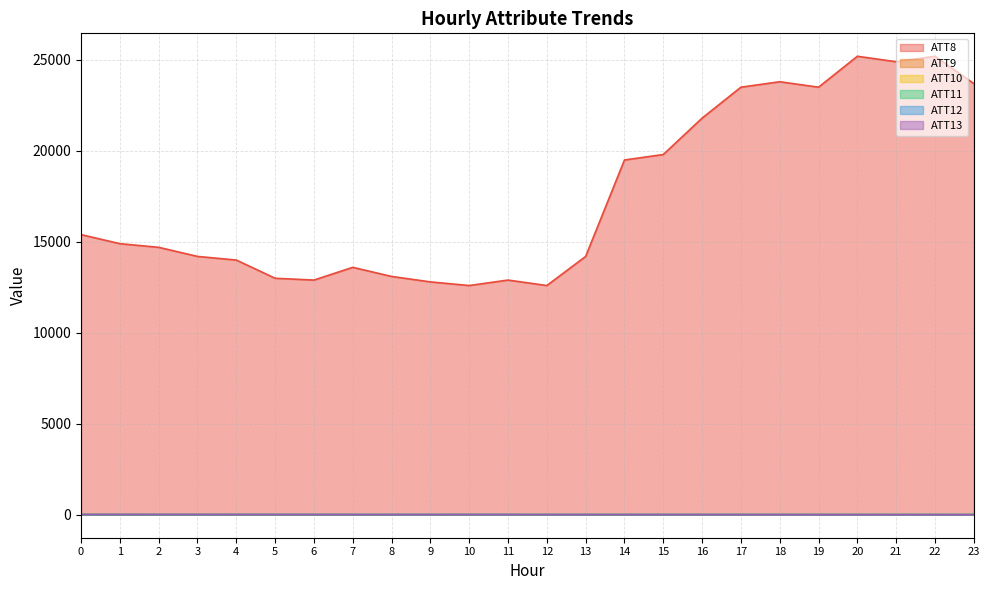

What value does the ATT8 series have at 2?

14700.0